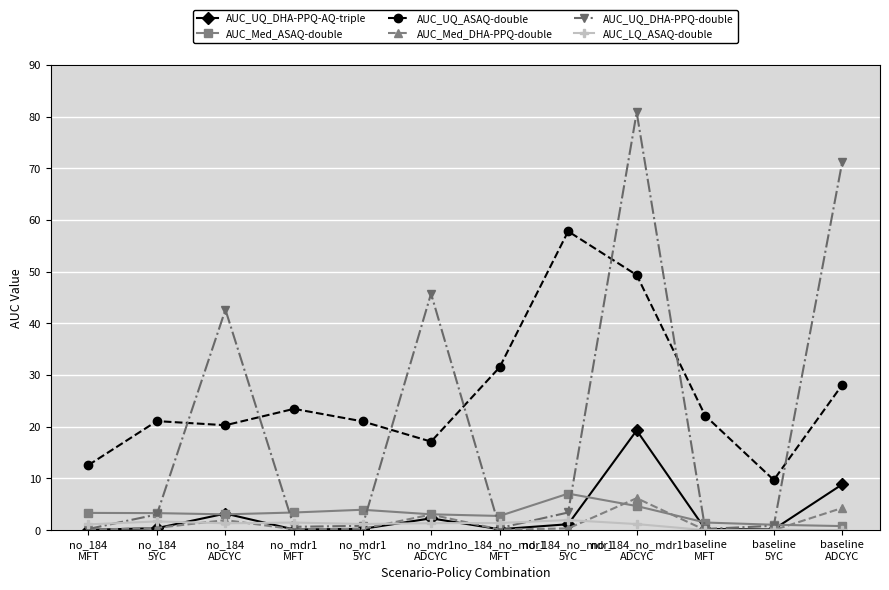

How many categories are shown in the chart?

12